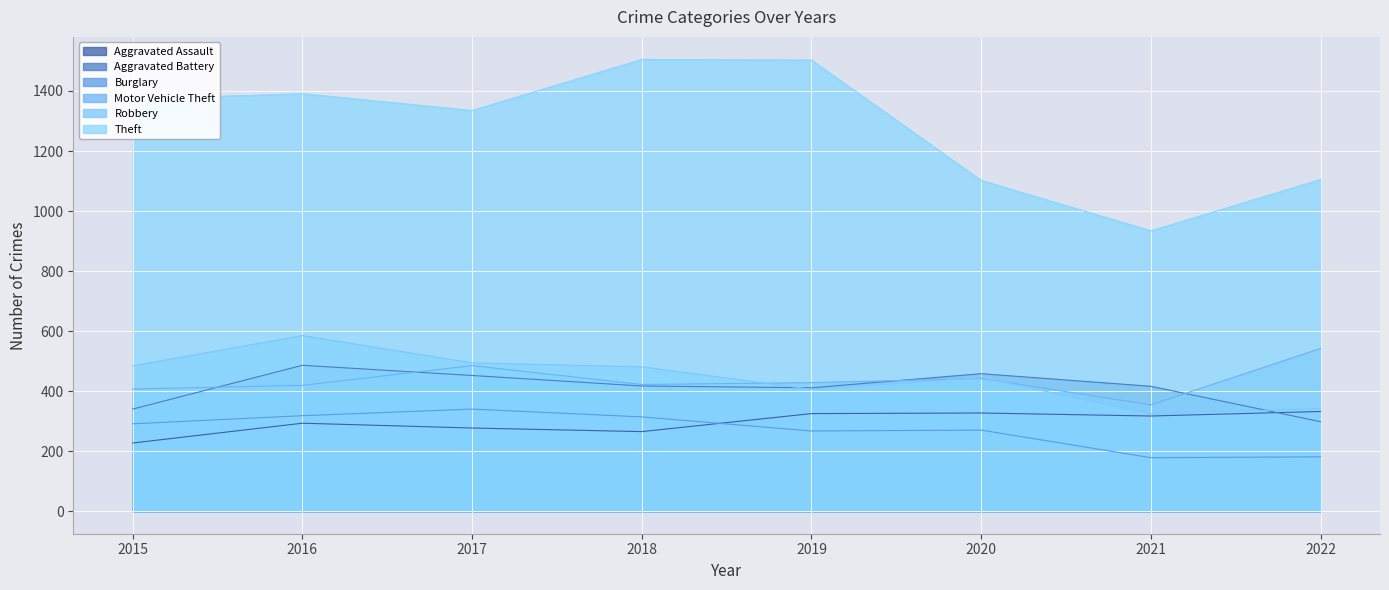

At how many categories does at least one series exceed 1008?

7